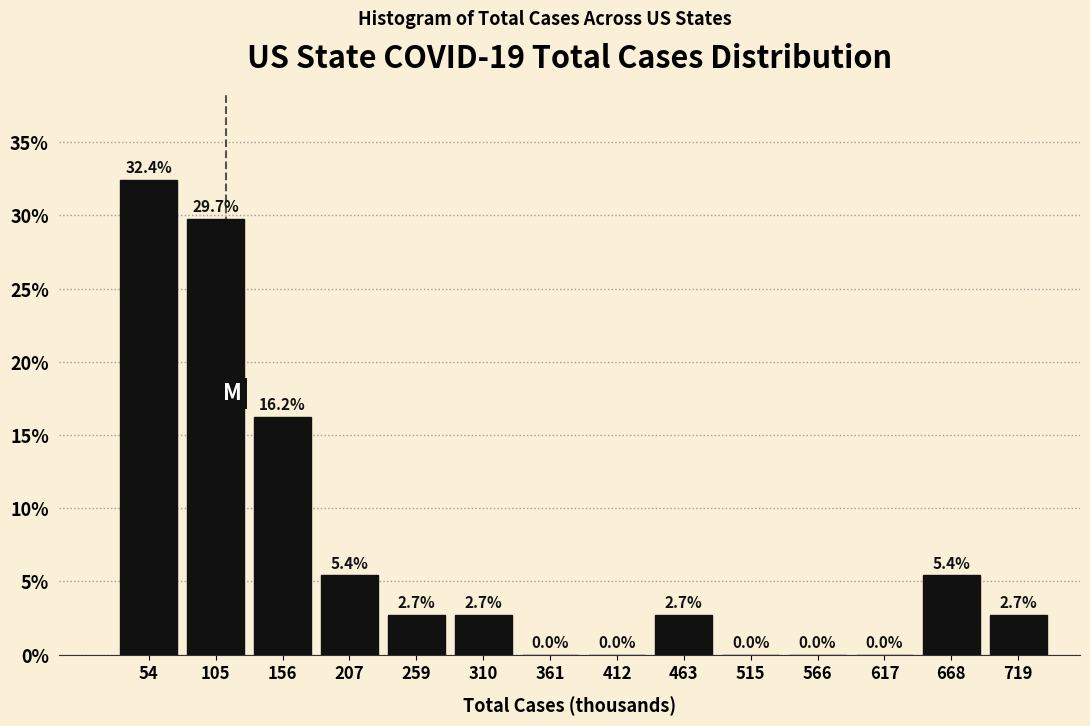

Reading left to right, list every bar in this chart as the range it spans on the x-axis followed by its height. The bar edges are not printed on the chart, so give them approximately, as read against the axis.

30 to 80: 32.4
80 to 130: 29.7
130 to 180: 16.2
180 to 230: 5.4
230 to 280: 2.7
280 to 340: 2.7
340 to 390: 0.0
390 to 440: 0.0
440 to 490: 2.7
490 to 540: 0.0
540 to 590: 0.0
590 to 640: 0.0
640 to 690: 5.4
690 to 740: 2.7